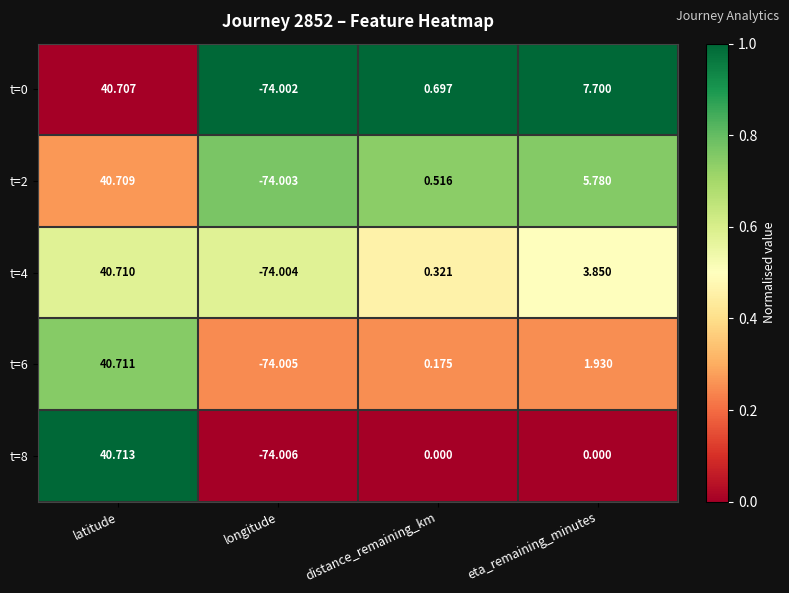

Is the value of t=6 at eta_remaining_minutes greater than the value of t=4 at eta_remaining_minutes?

No